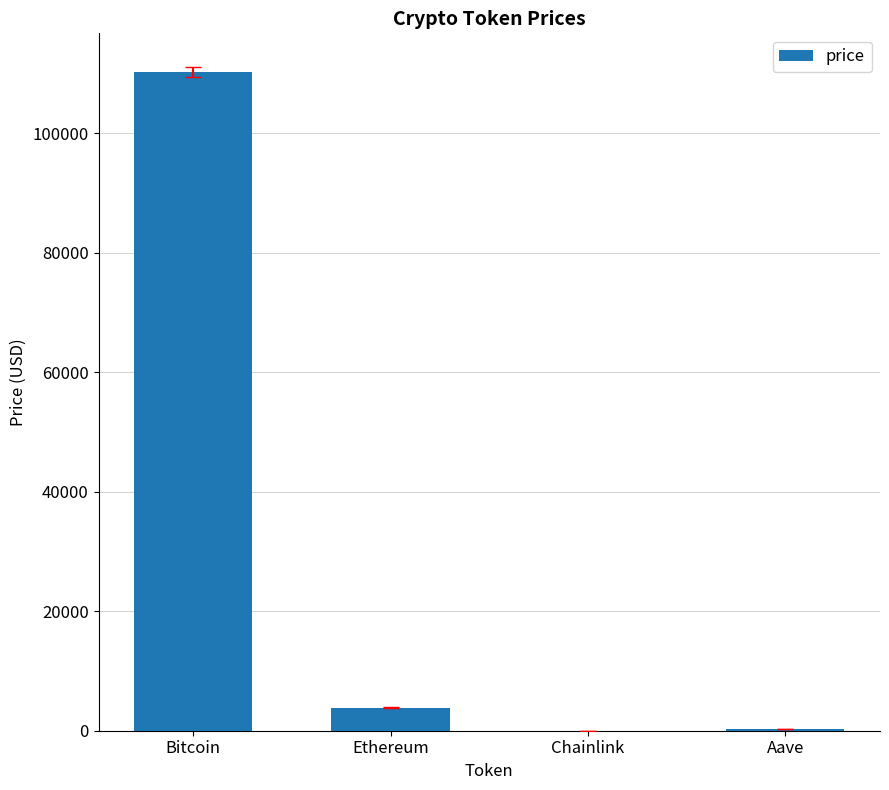

The value at Ethereum is 3883.2. True or false?

True